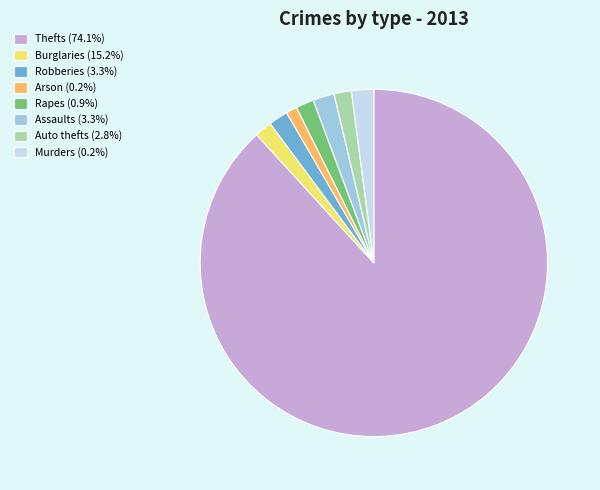

Count the number of slices in the pie.

8